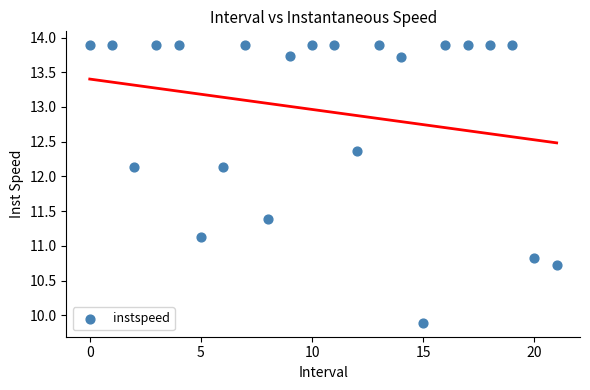

What Y value in the scatter plot is closest to 11?

11.1